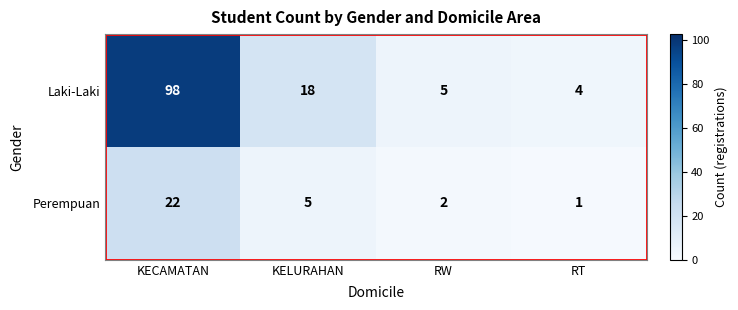

The value of Laki-Laki at KELURAHAN is 9. True or false?

False